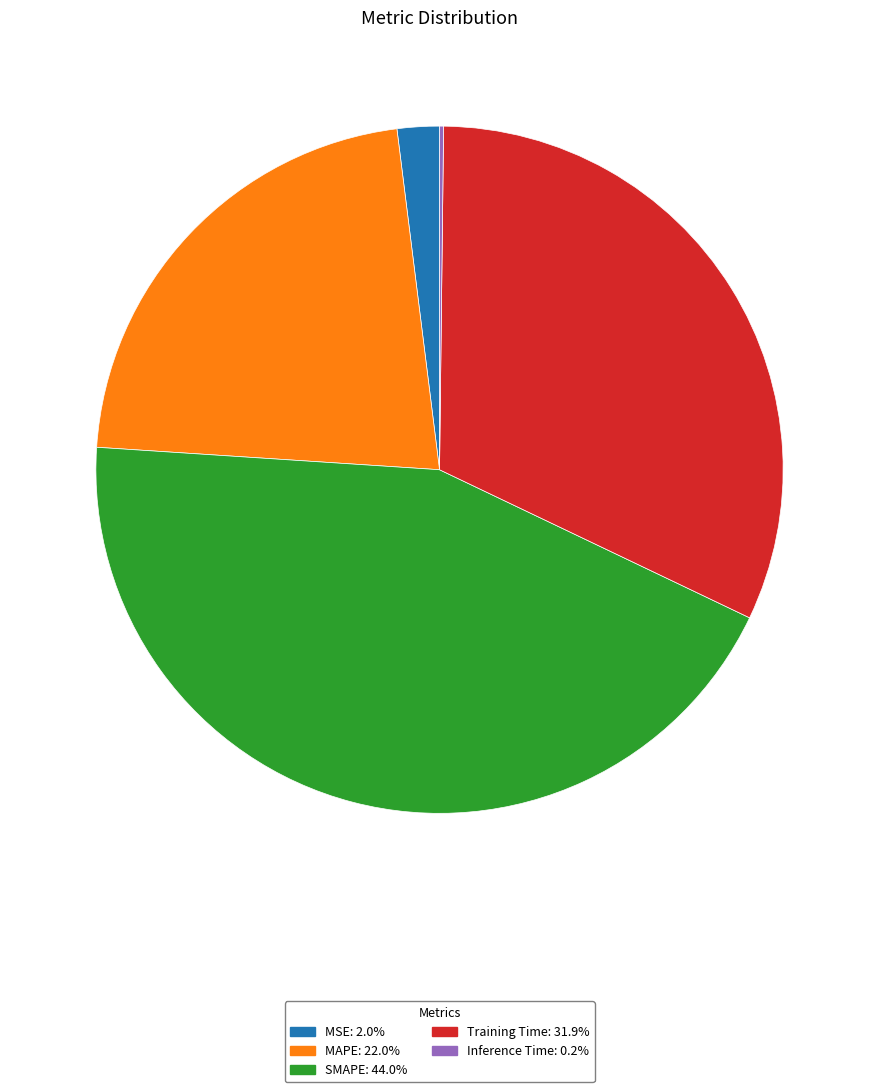

Which slice is the largest?

SMAPE